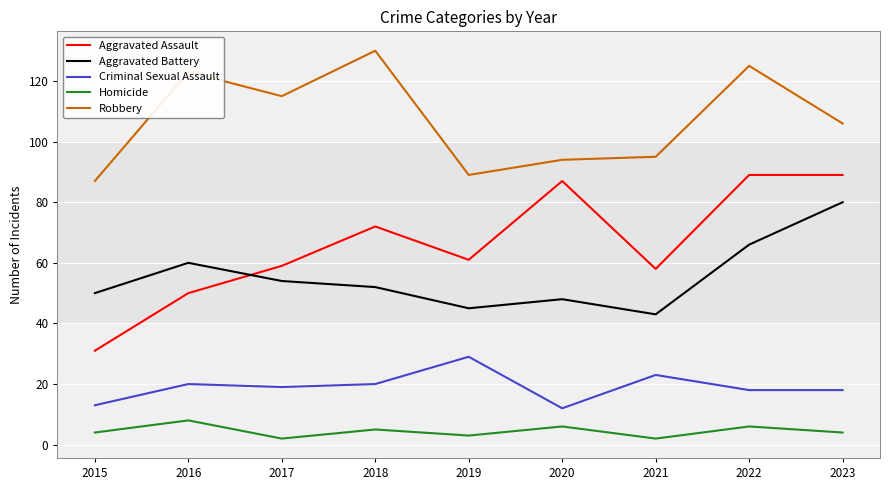

Which series has the largest range (max minus min)?

Aggravated Assault